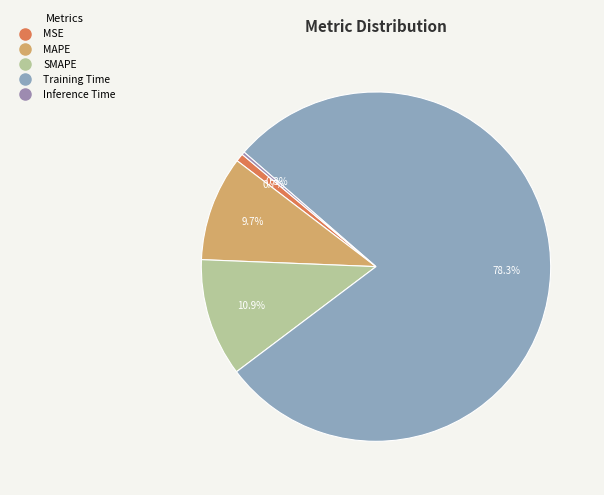

Which slice is the largest?

Training Time